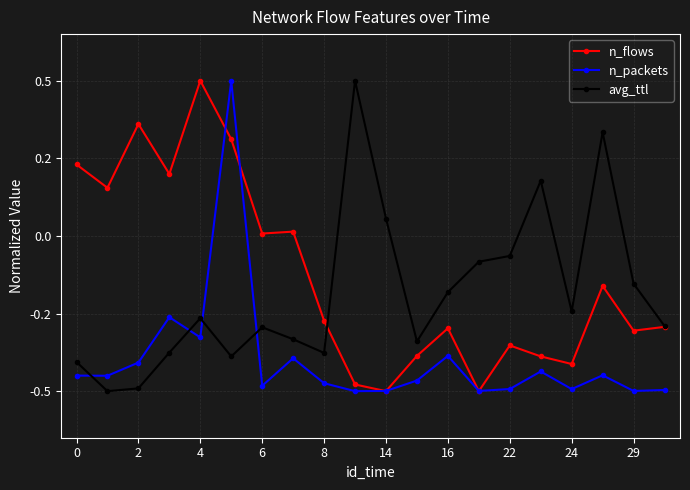

Is this an area chart (filled region under the line)?

No